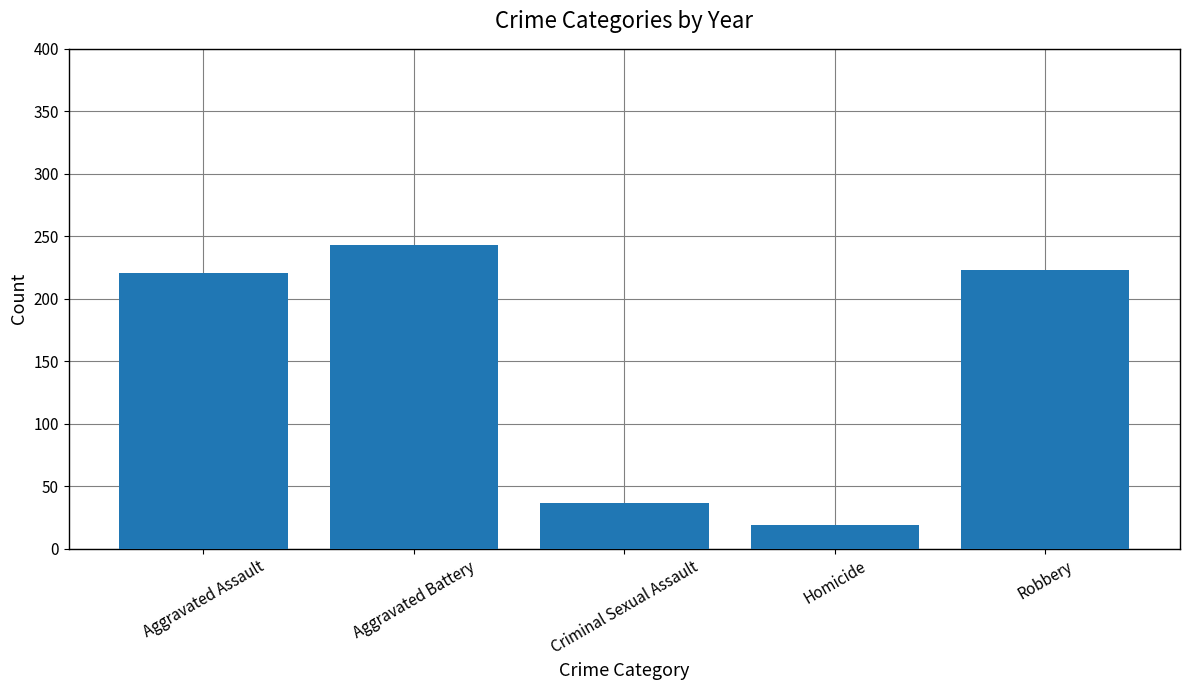

What is the label of the 5th bar from the right?

Aggravated Assault